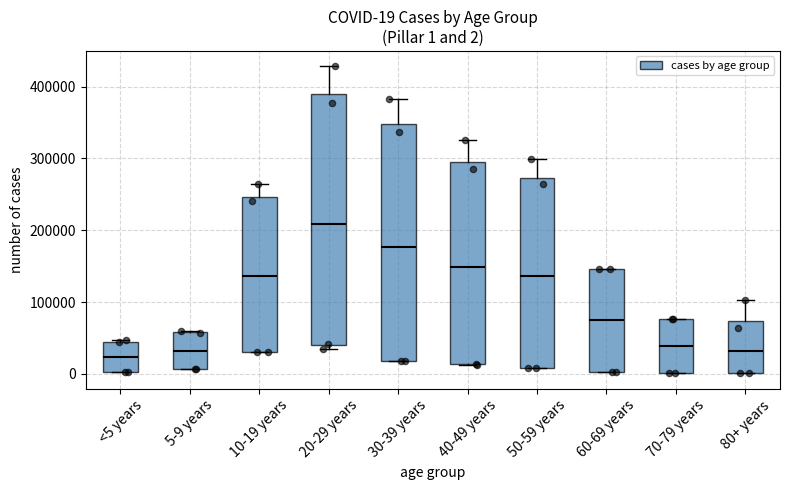

Comparing the boxes themselves (not the whiskers), which one is the tallest?

20-29 years